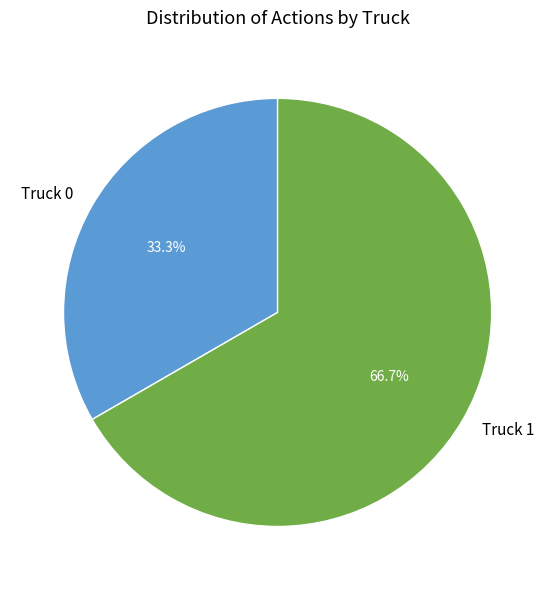

Count the number of slices in the pie.

2